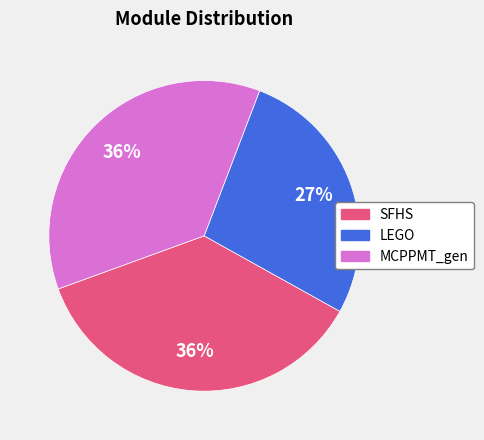

Is there a majority slice in this chart?

No